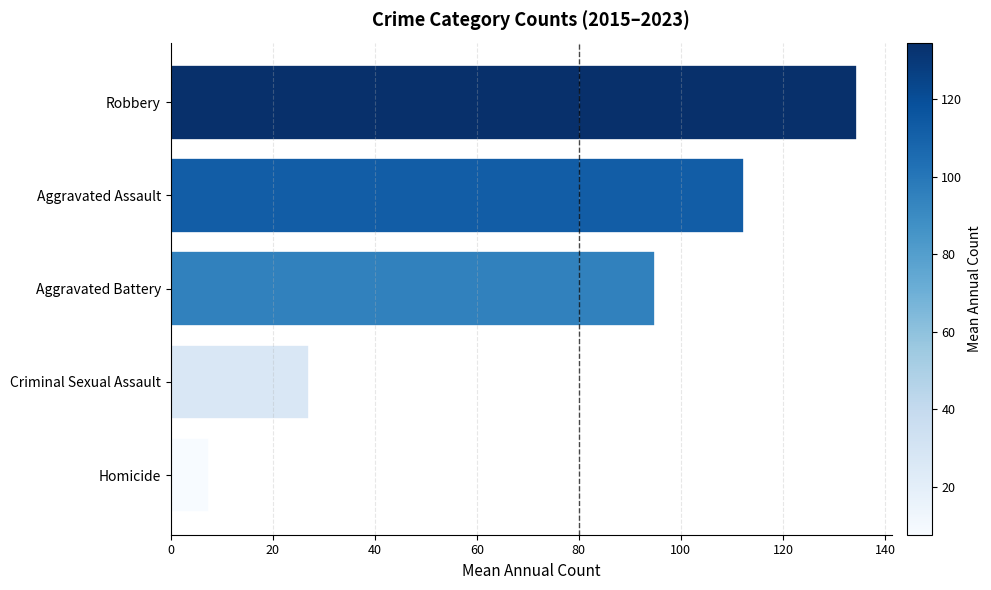

Does the chart contain any negative values?

No